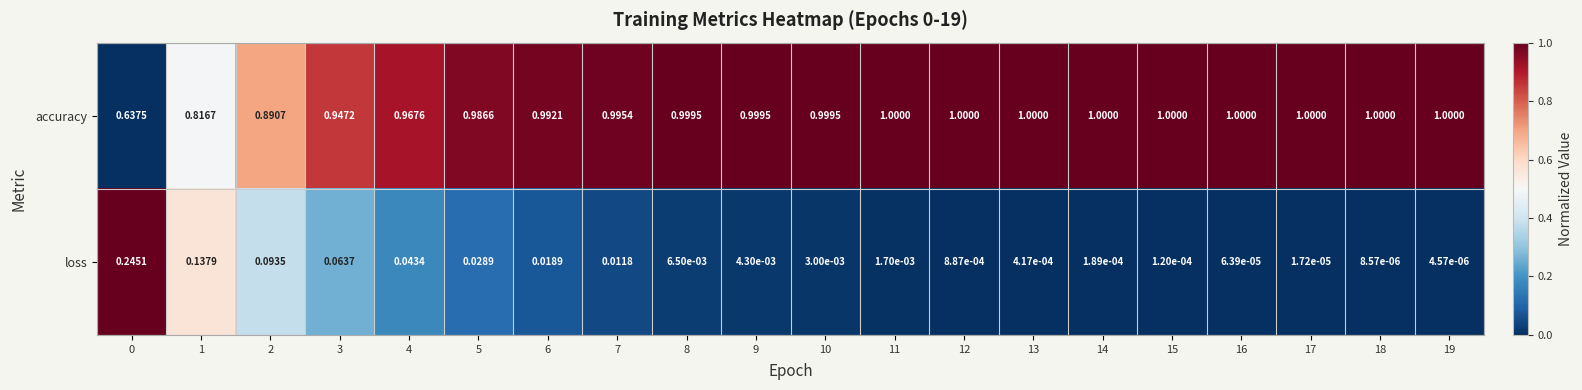

Is the value of loss at 5 greater than the value of accuracy at 3?

No